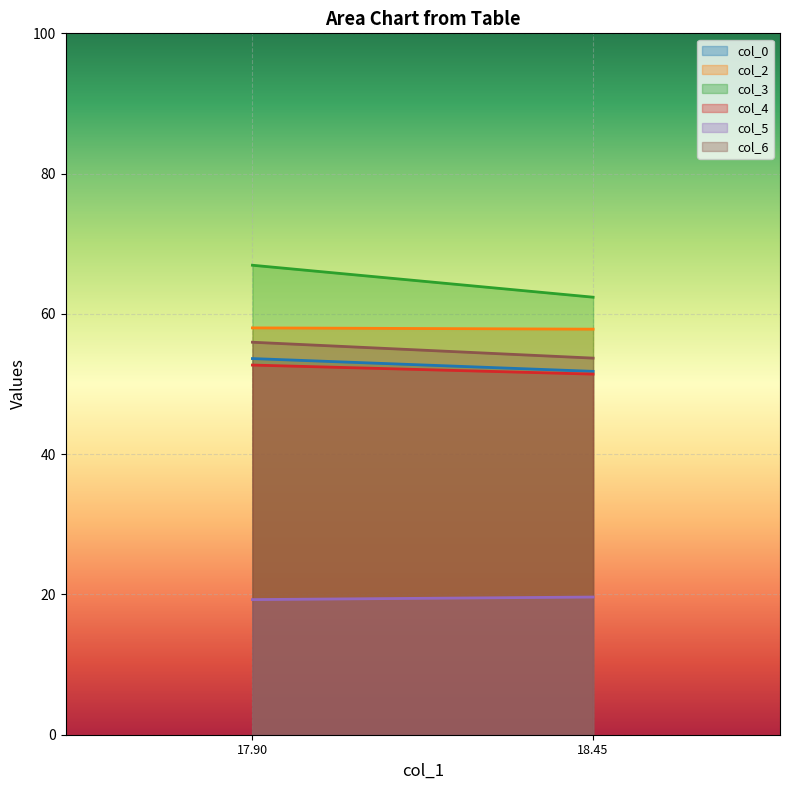

How many lines are shown in the chart?

6